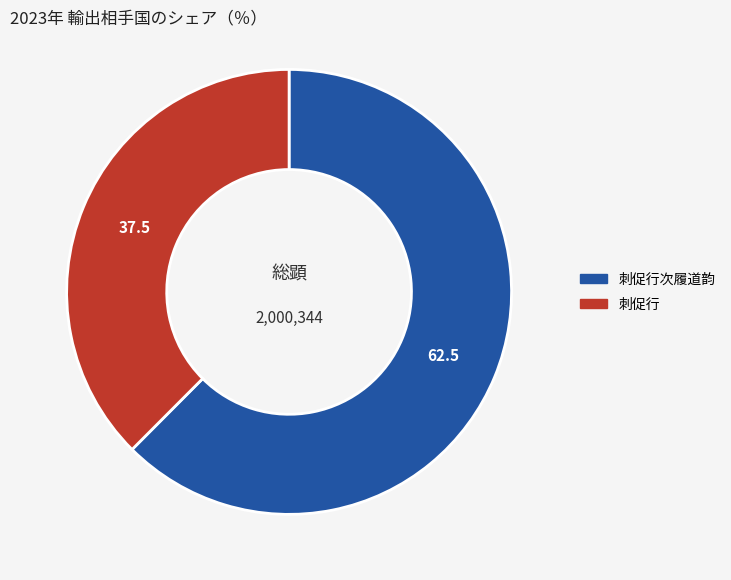

Is there a majority slice in this chart?

Yes